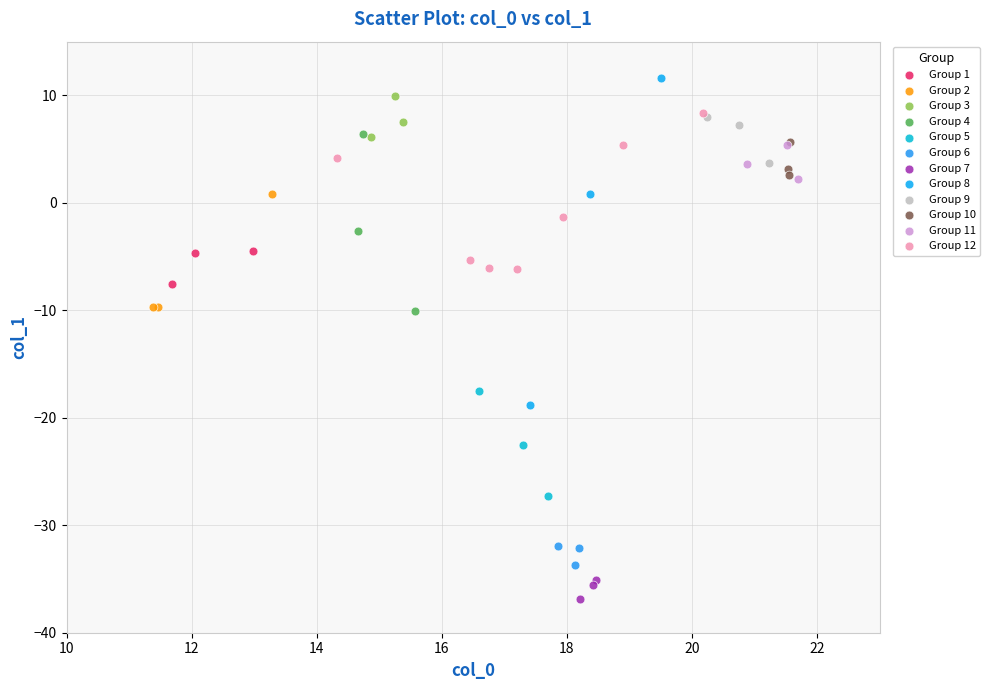

Which series reaches the minimum Y coordinate?

Group 7